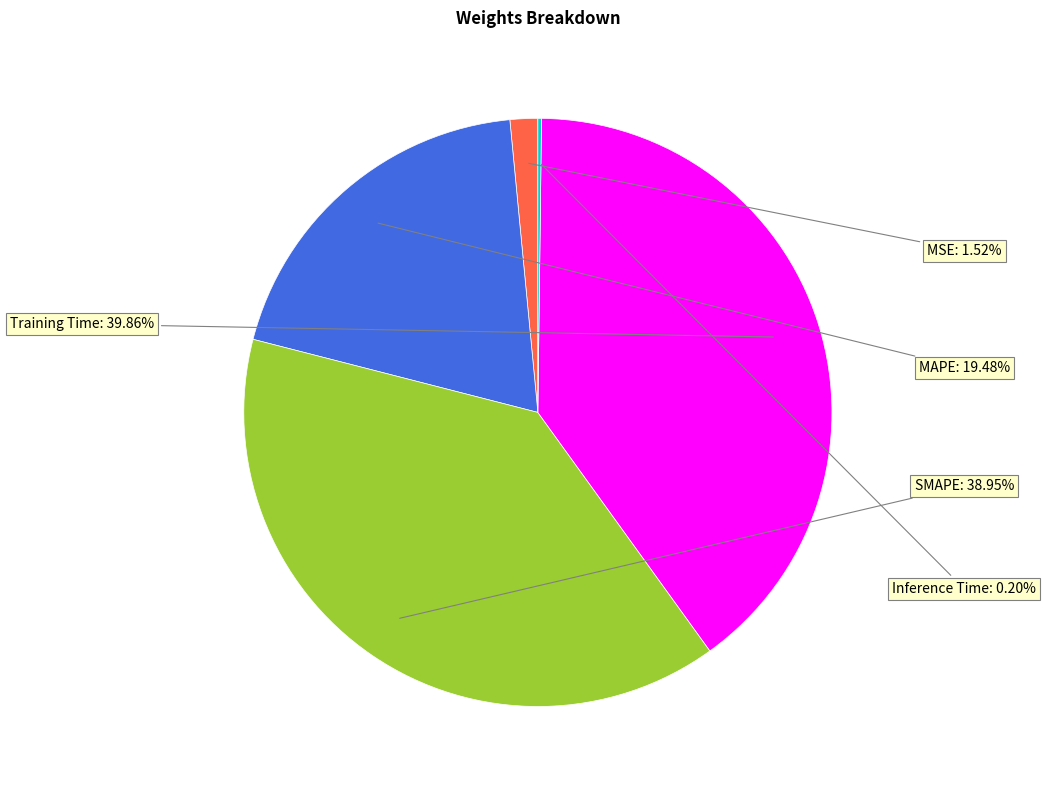

Does any single category account for the majority?

No